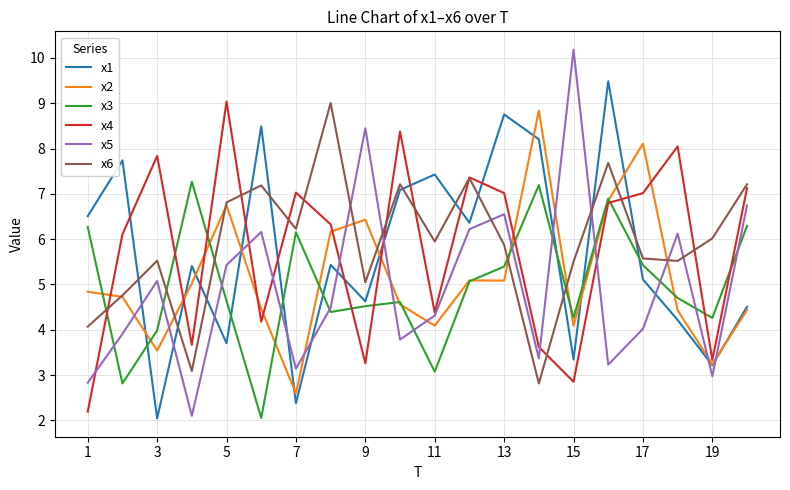

What is the minimum value for x5?

2.1